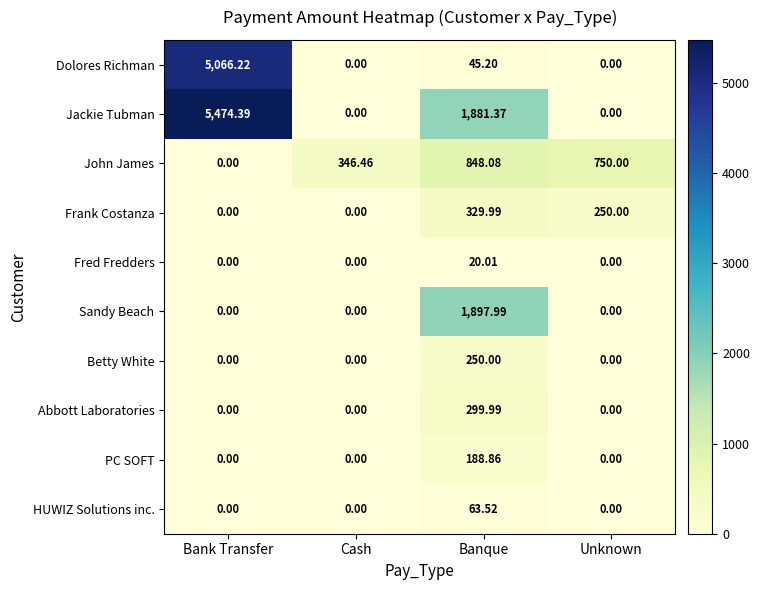

At which category does the chart reach its peak across all series?

Bank Transfer